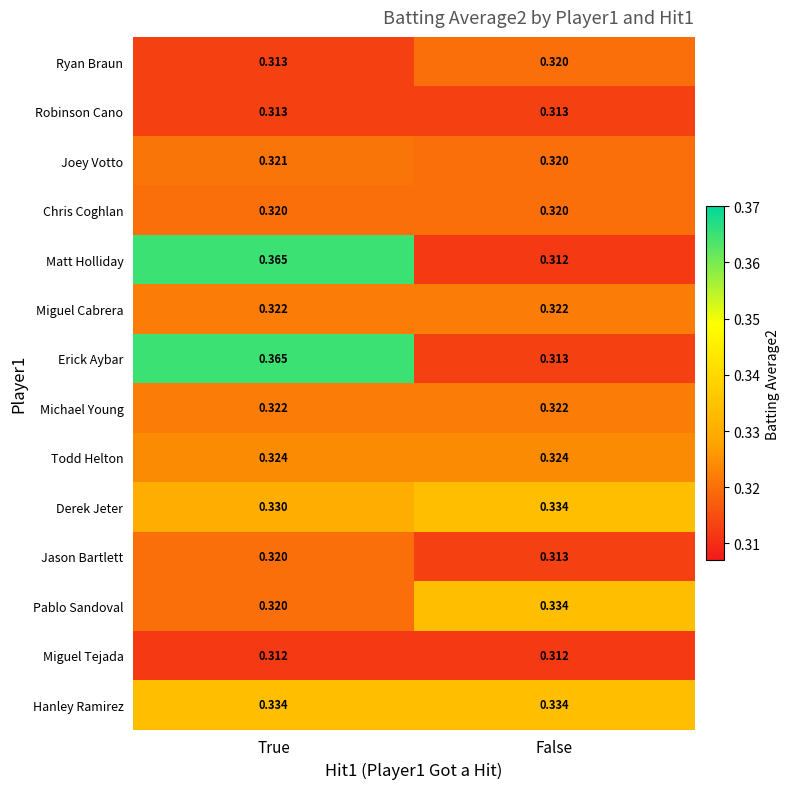

Which label corresponds to the largest value in the chart?

True